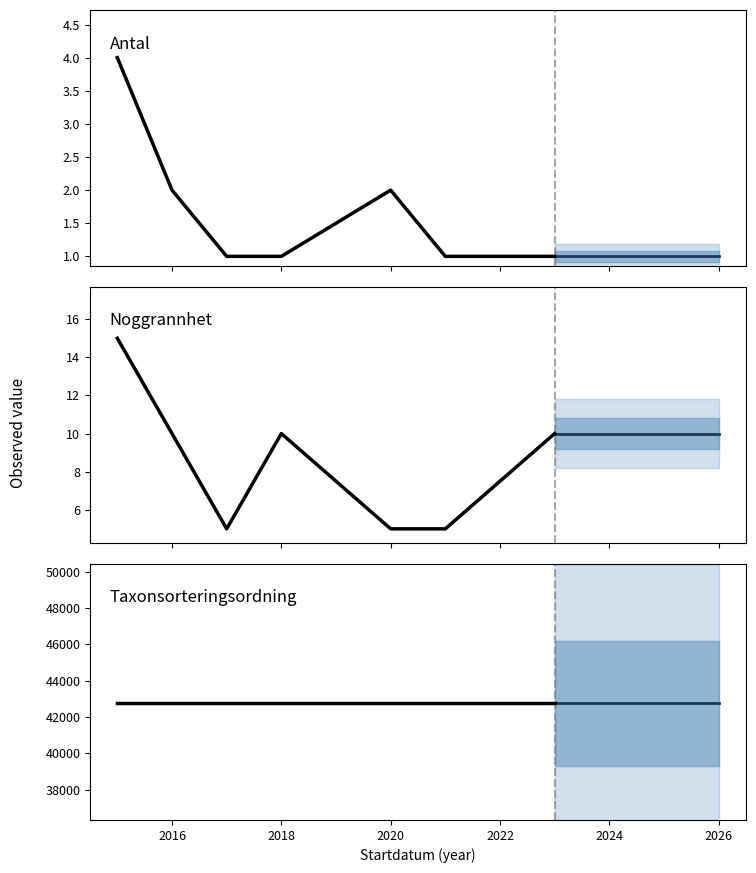

Is it true that Antal equals 0 at 2016-06-14?

False